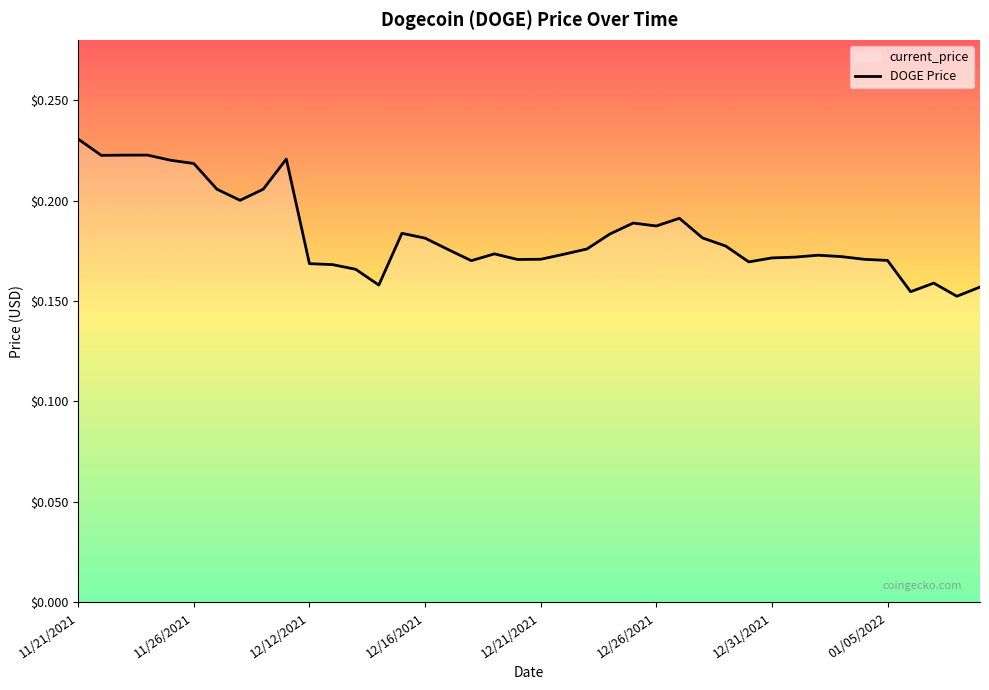

The chart shows a value of 0.1 at 21. True or false?

False